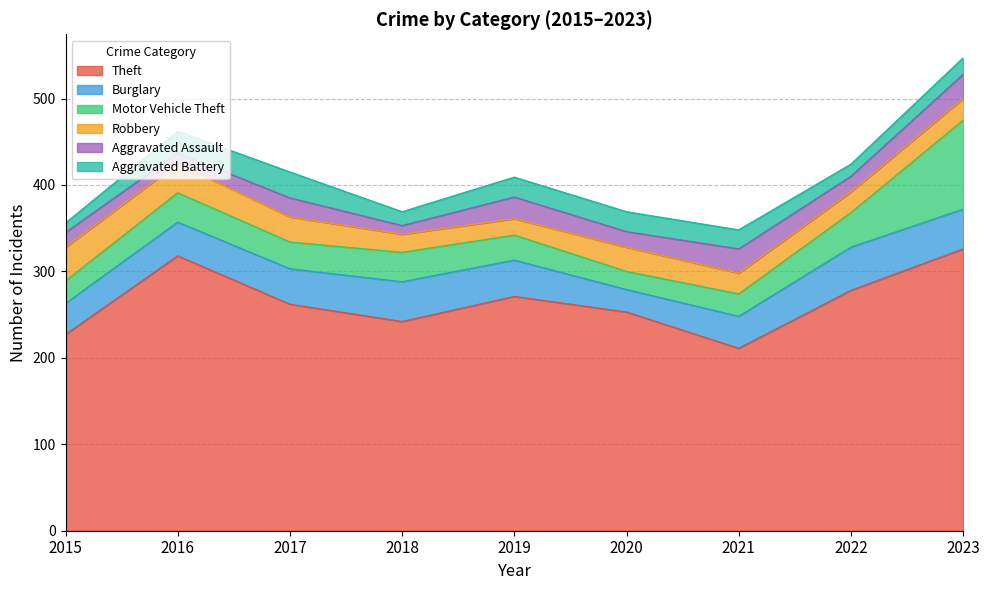

At which category does the chart reach its peak across all series?

2023